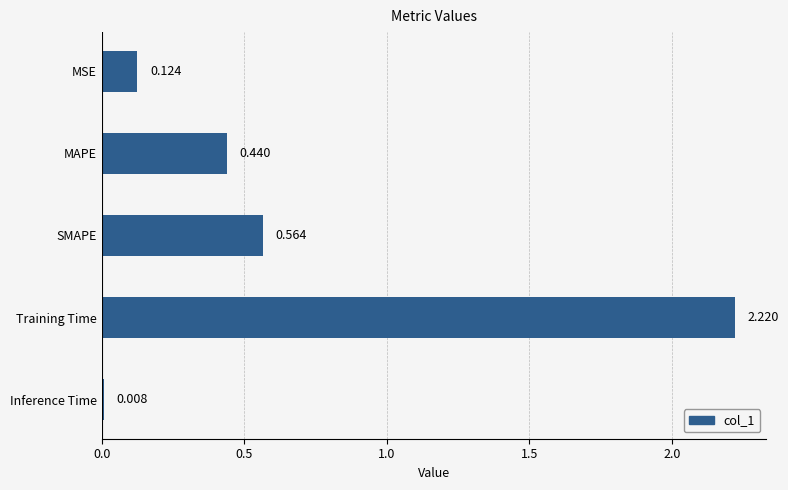

Rank the categories by value from lowest to highest.

Inference Time, MSE, MAPE, SMAPE, Training Time